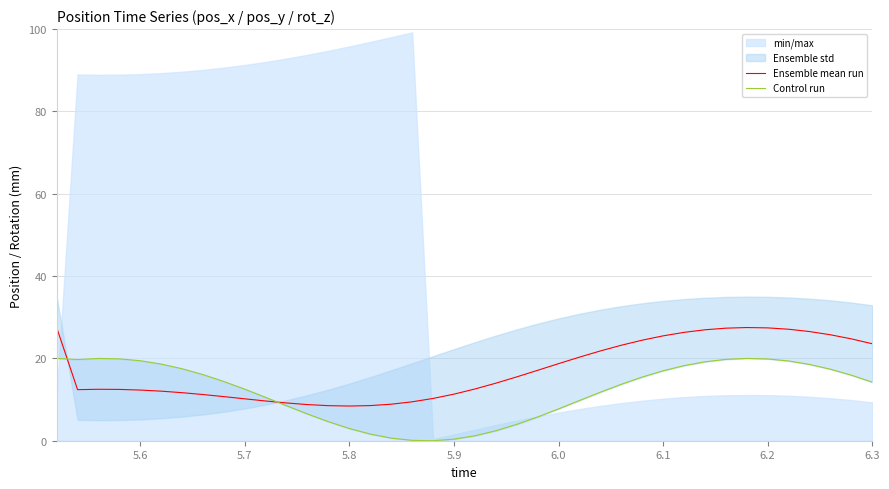

What is the maximum value for Ensemble mean run?

27.5